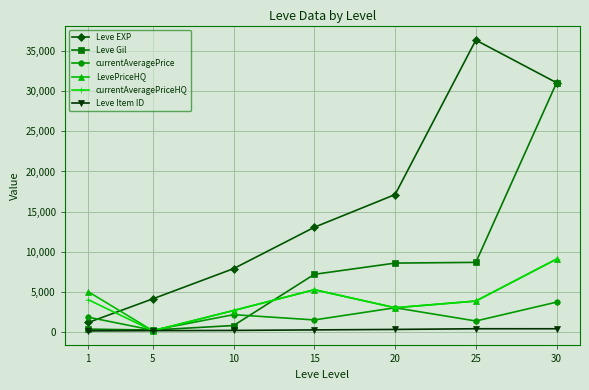

Which series has the widest spread of values?

Leve EXP